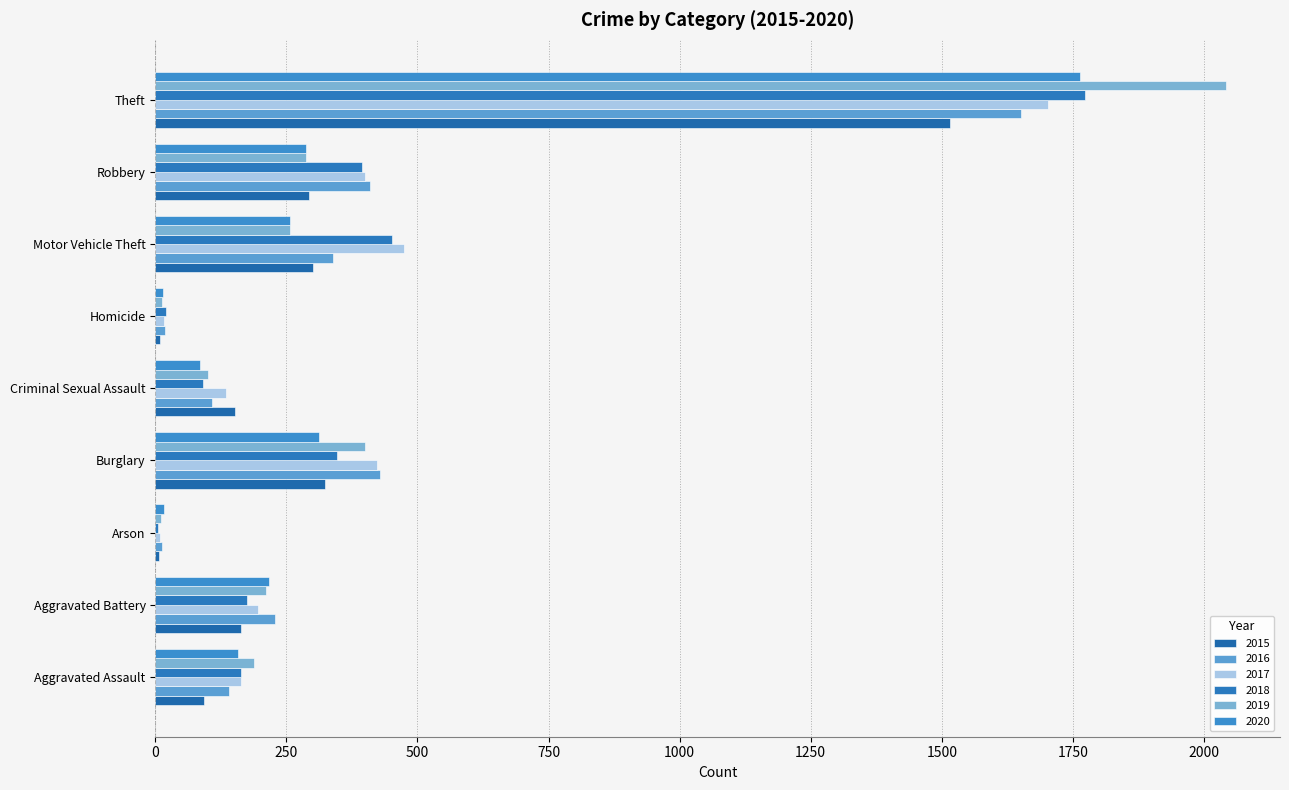

At how many categories does at least one series exceed 1025?

1